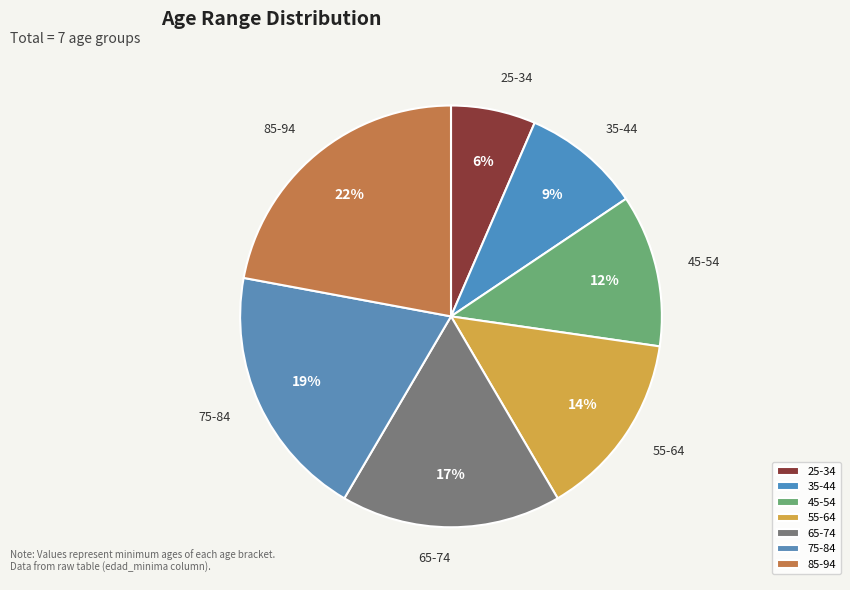

Which has a higher value, 85-94 or 35-44?

85-94